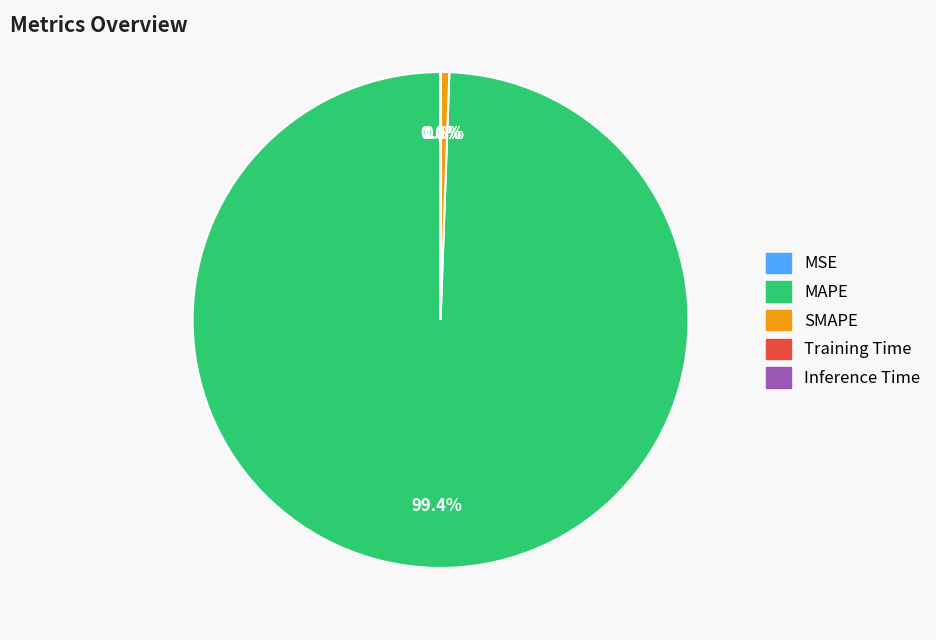

Approximately how many times larger is the value at MAPE compared to SMAPE?

175.9